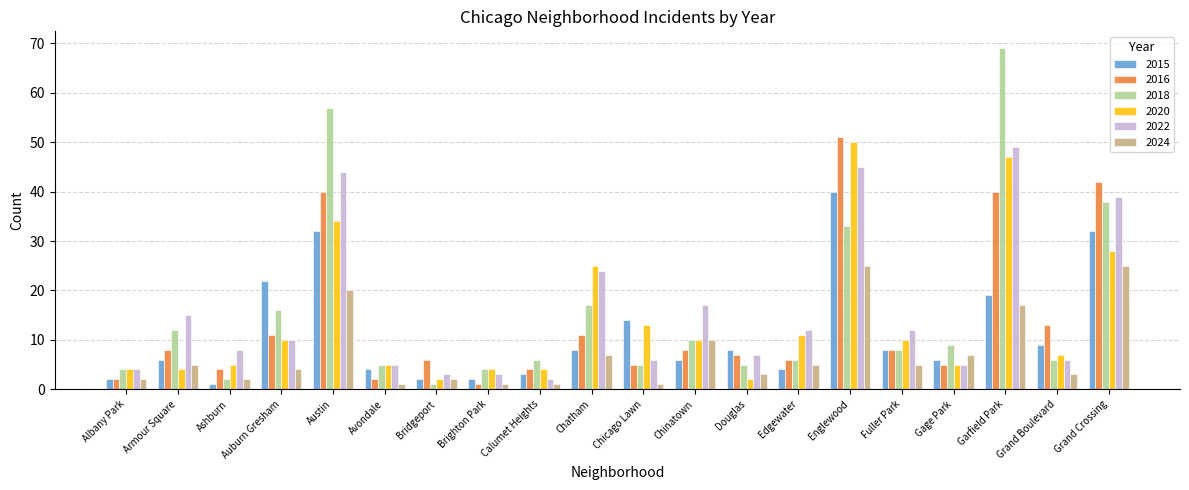

What position from the right is Fuller Park?

5